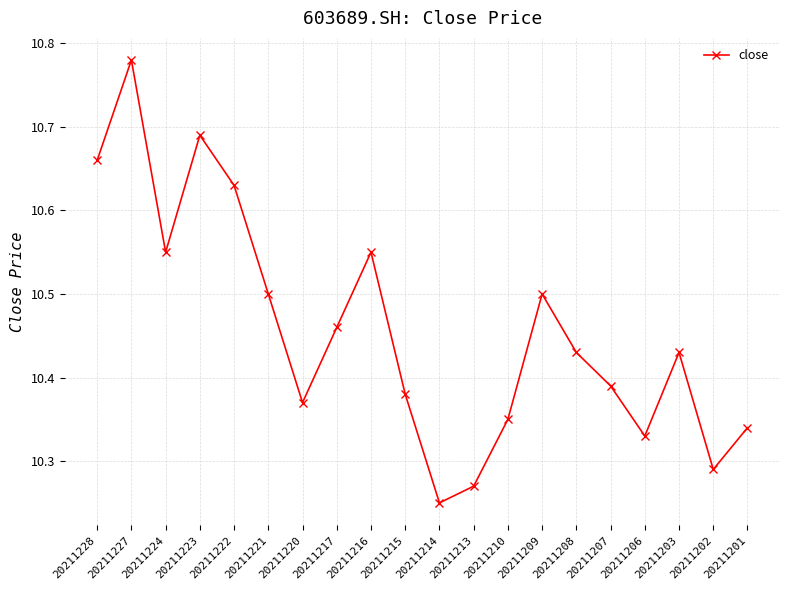

Between 20211206 and 20211228, which is larger?

20211228